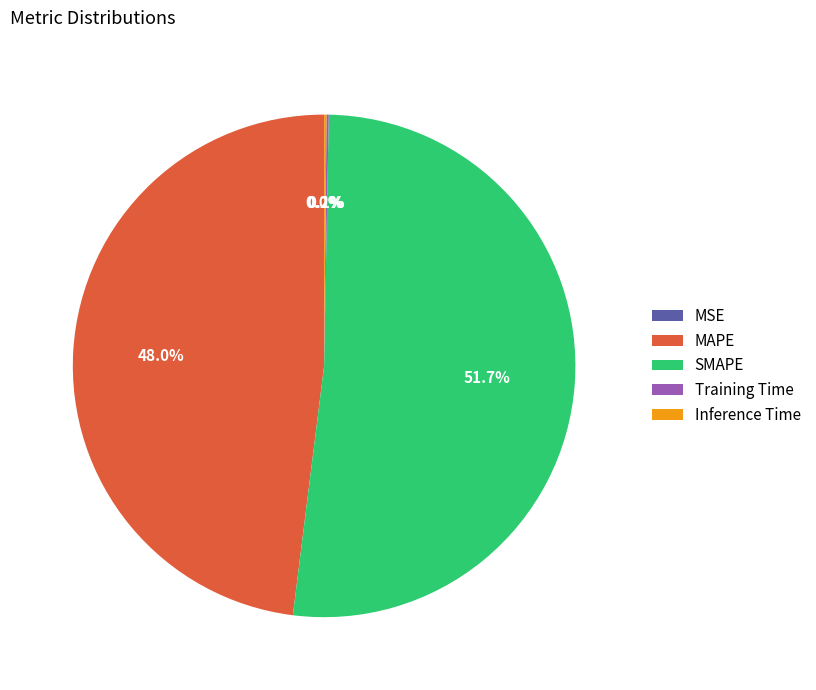

Between MAPE and SMAPE, which is larger?

SMAPE